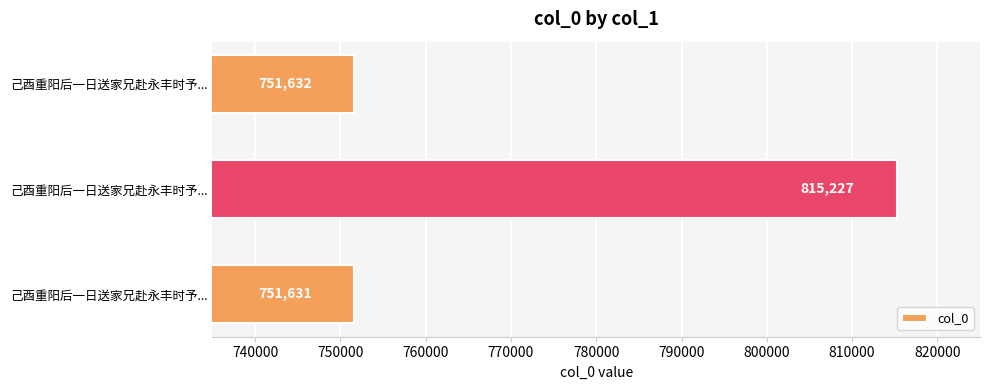

Are the bars horizontal?

Yes